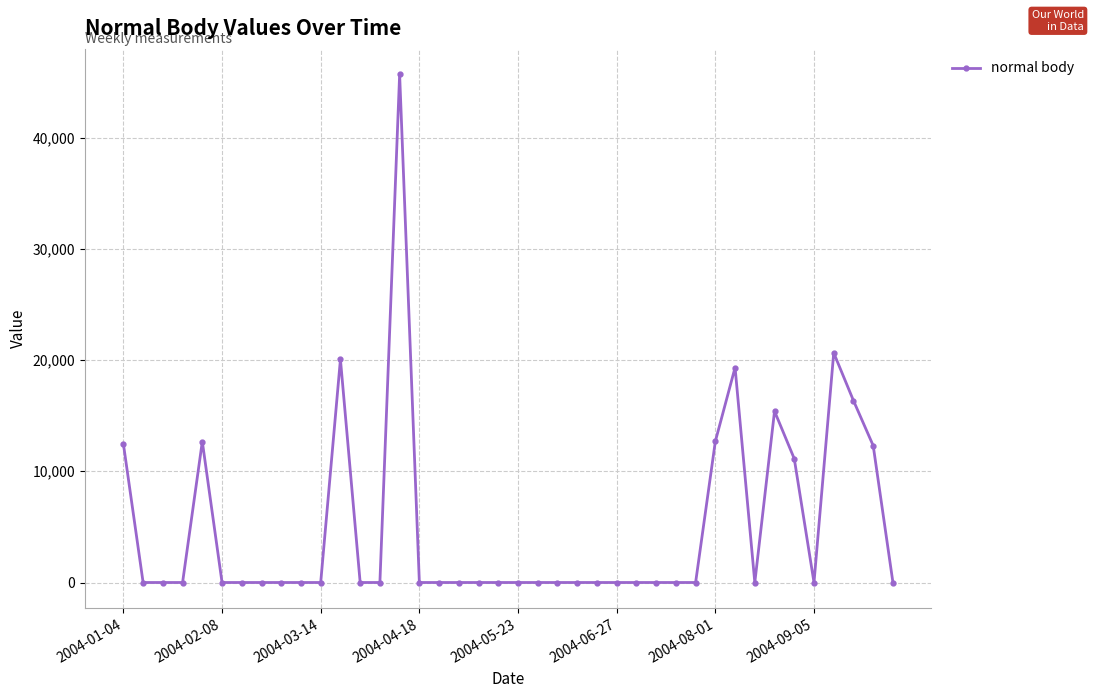

What is the average value?

4968.7